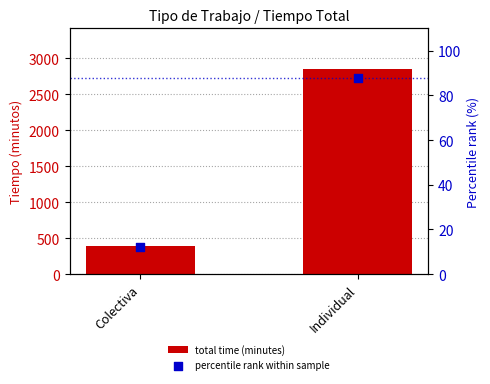

Which series contains the highest Y value?

total time (minutes)